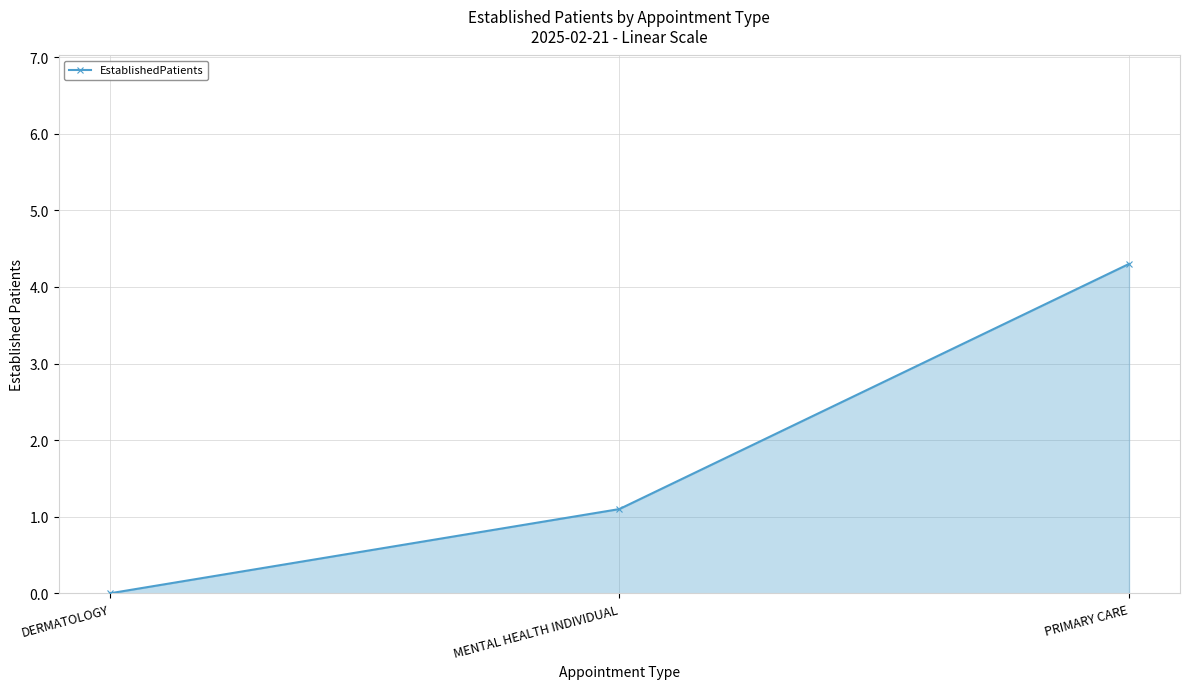

How many data points are less than 1?

1